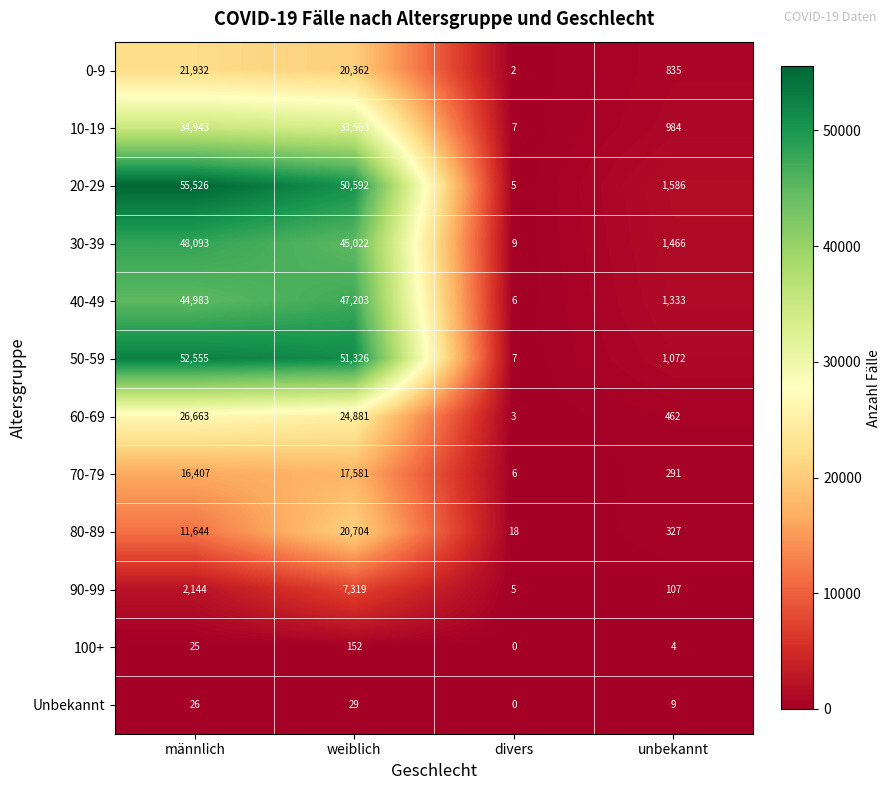

True or false: 50-59 has a value of 87743 at männlich.

False